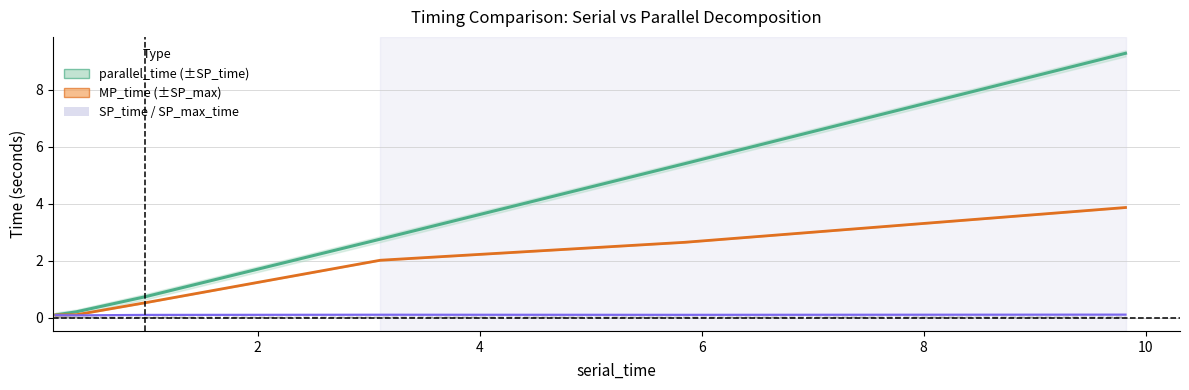

At which label does SP_max_time reach its minimum?

2